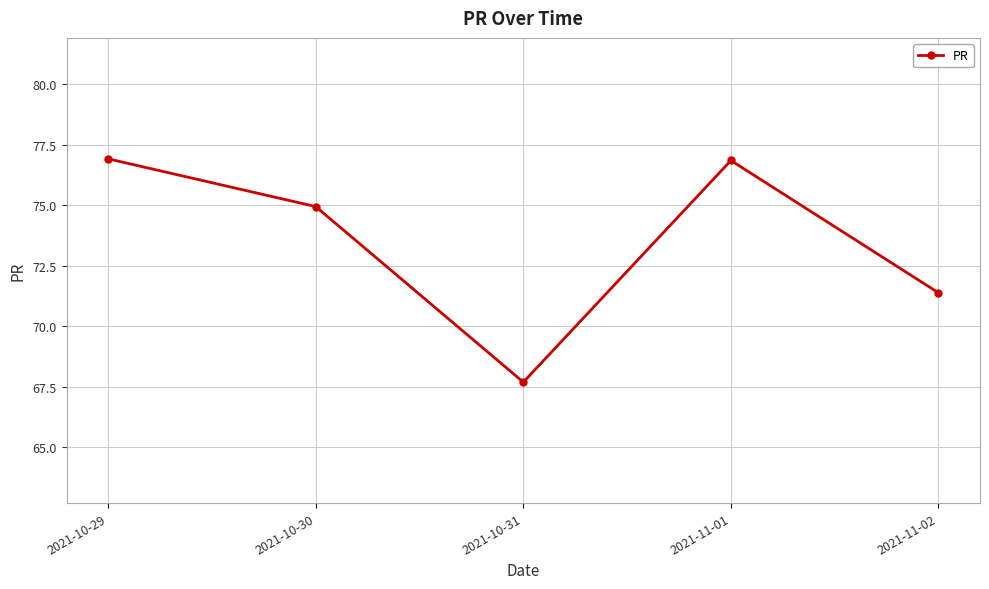

How many distinct data groups are displayed?

1